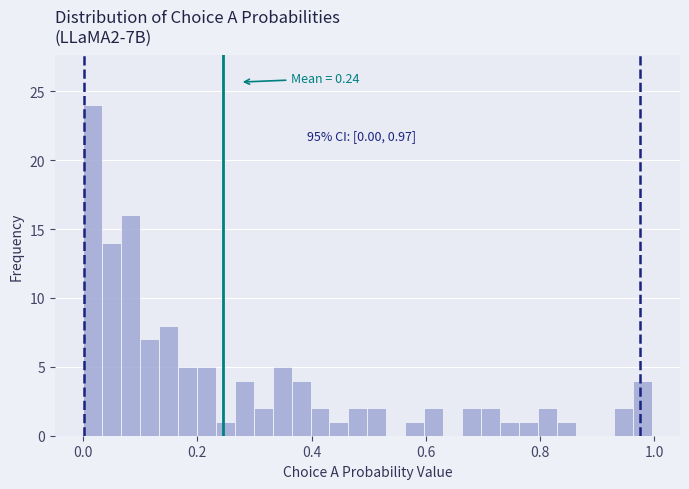

Read against the x-axis, roughly where is the centre of the tallest bar?

0.02